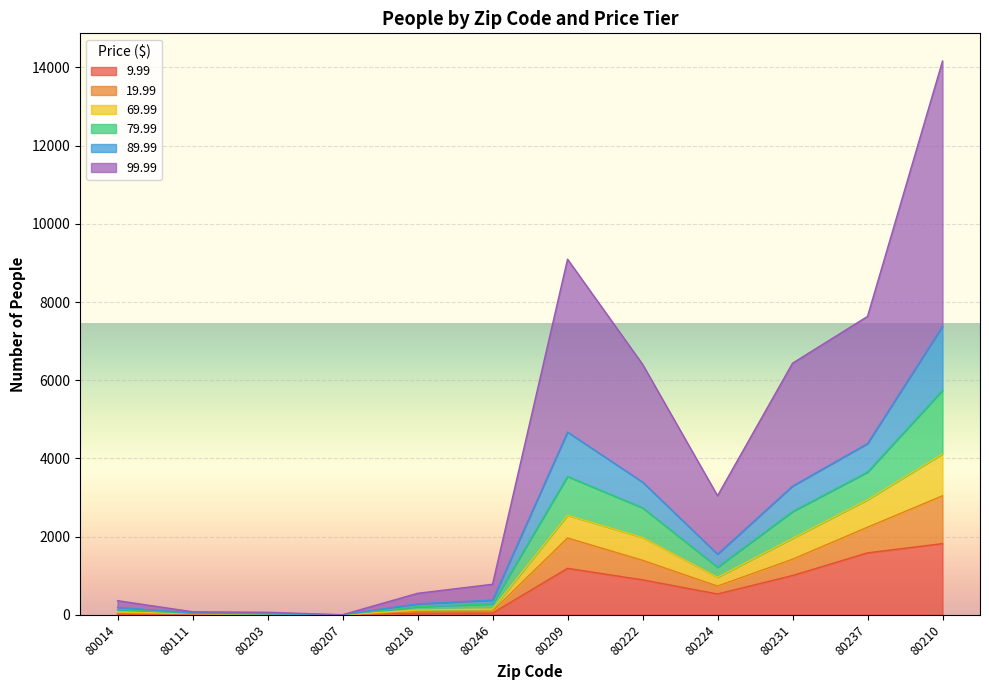

What is the label of the 5th point from the right?

80222